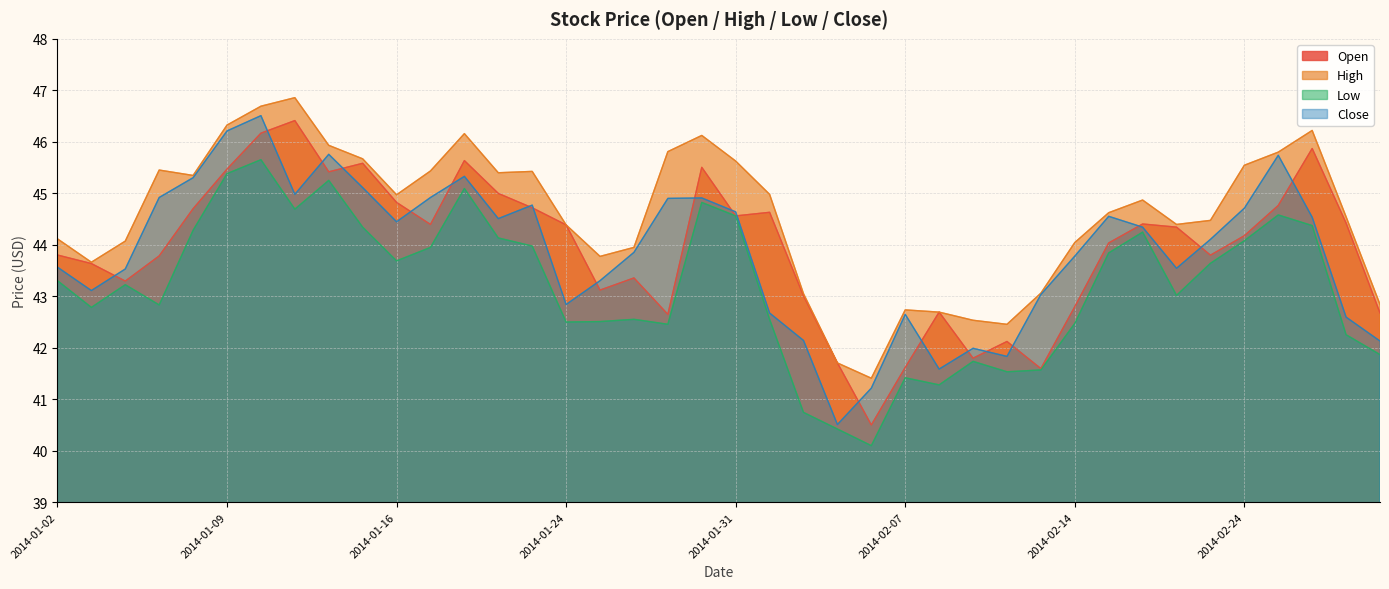

What is the greatest value displayed?

46.9